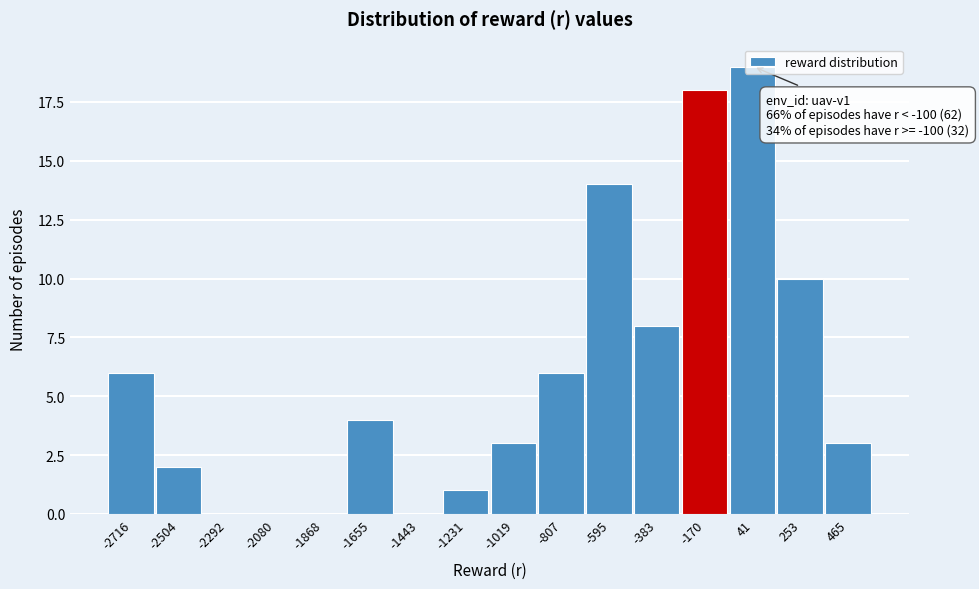

Is it true that the value at -595 is 14?

True